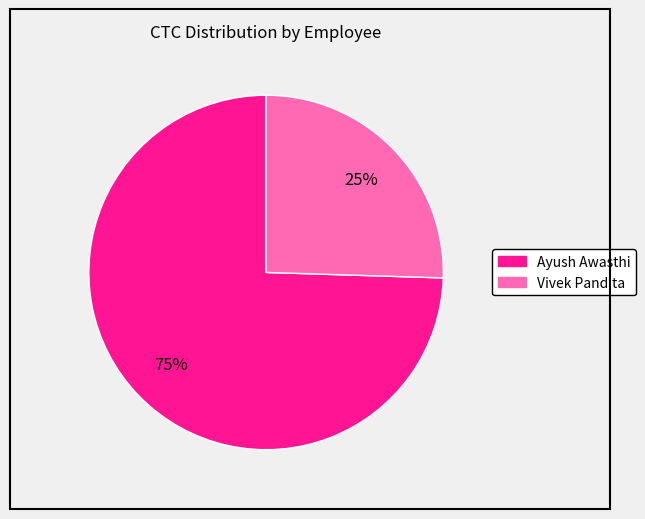

Is there any slice that represents more than half of the pie?

Yes